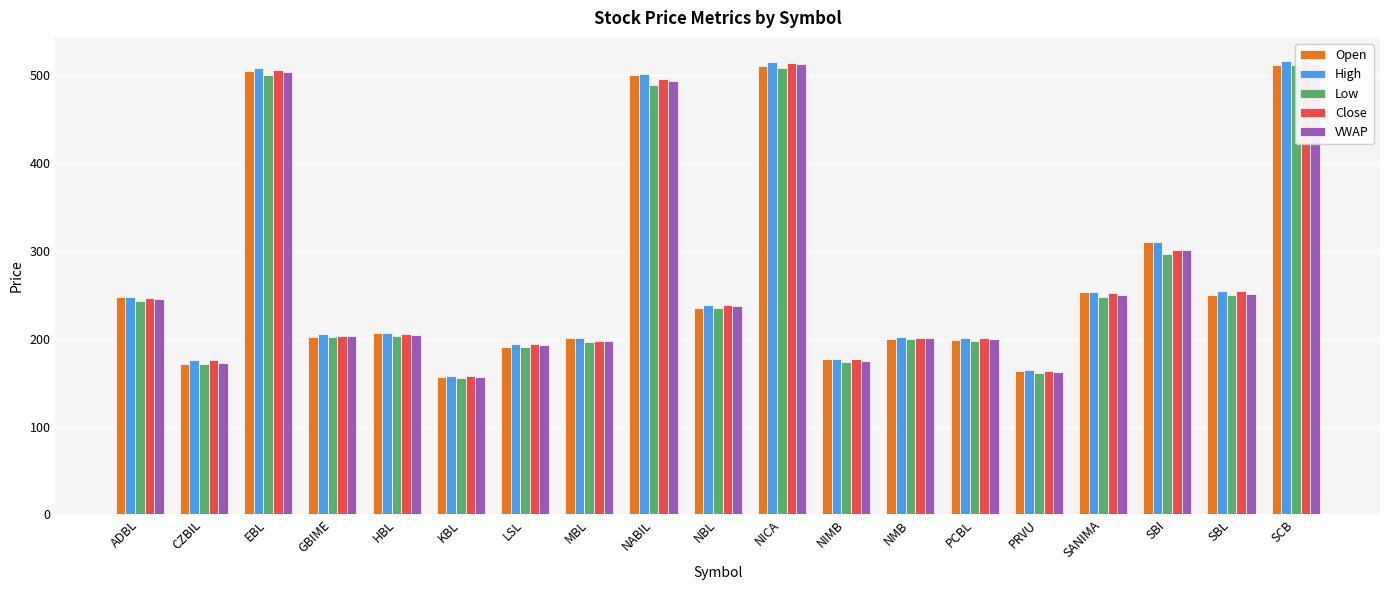

At which label does Close first exceed 206?

ADBL